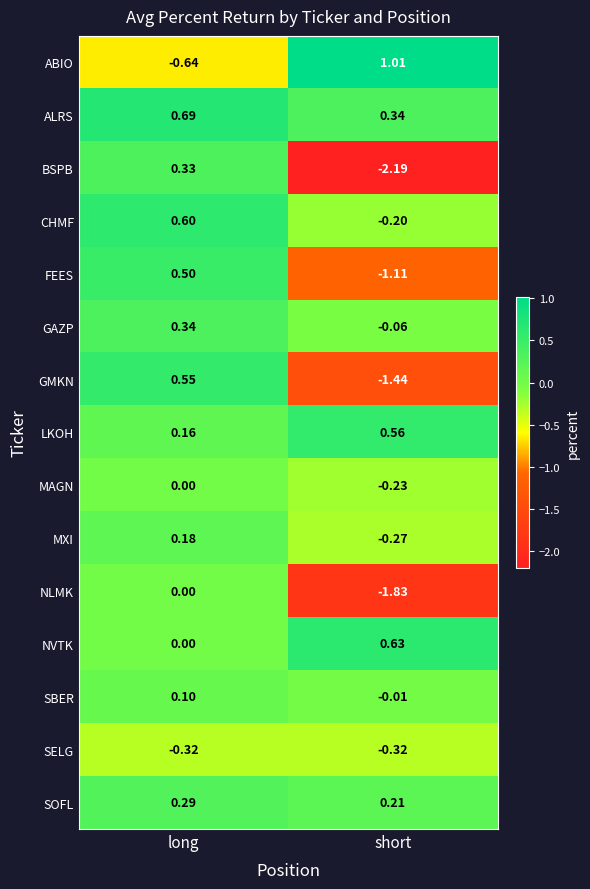

Rank the series at short from lowest to highest value.

BSPB, NLMK, GMKN, FEES, SELG, MXI, MAGN, CHMF, GAZP, SBER, SOFL, ALRS, LKOH, NVTK, ABIO